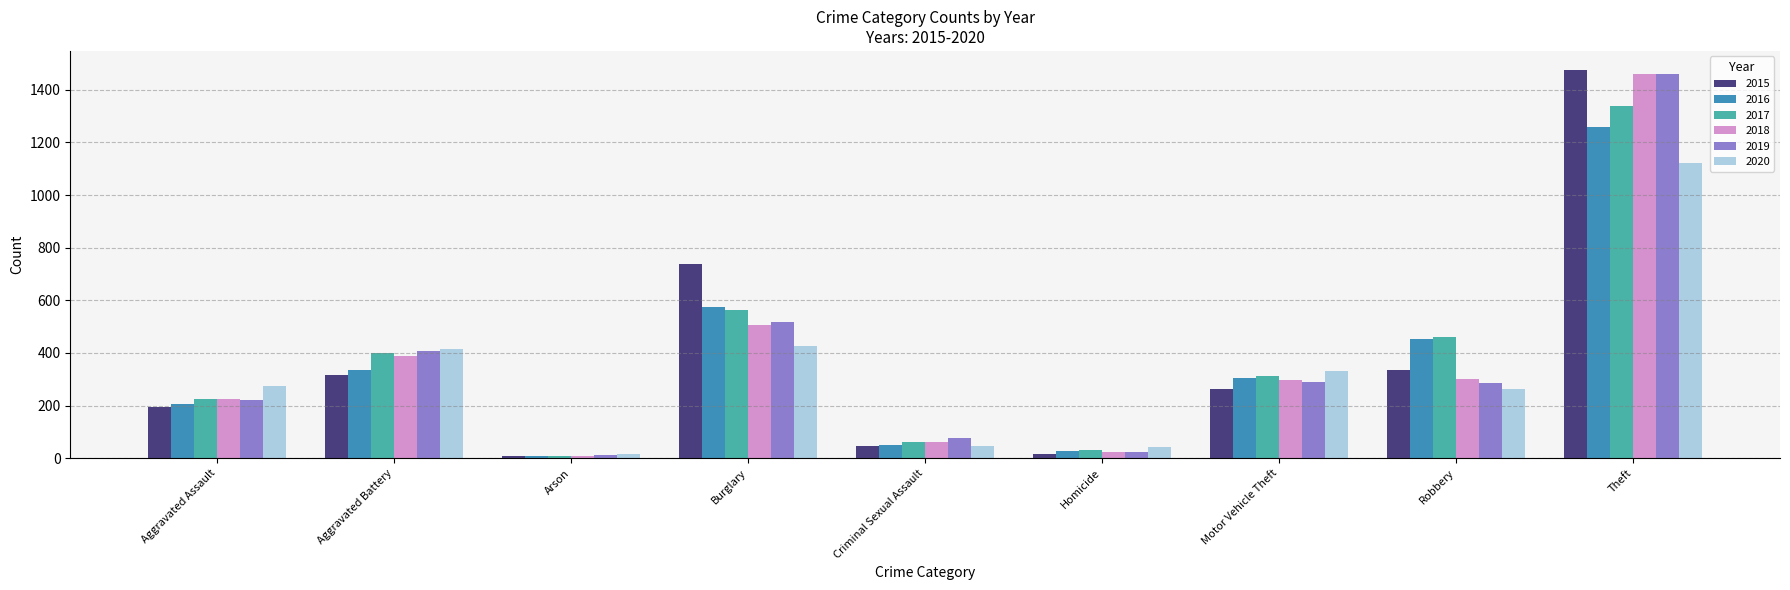

True or false: 2017 has a value of 150 at Robbery.

False